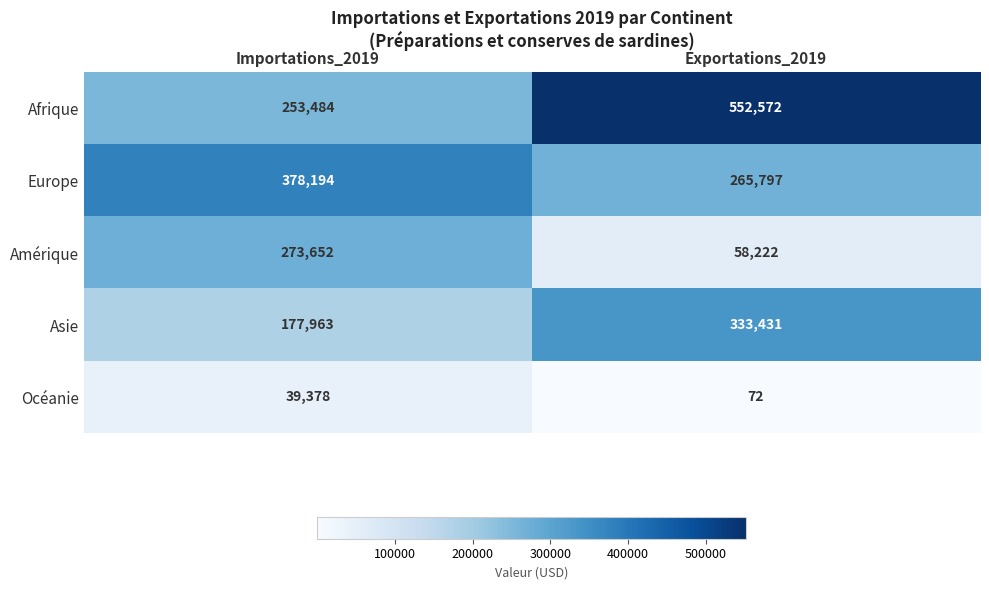

Which series has the largest range (max minus min)?

Afrique